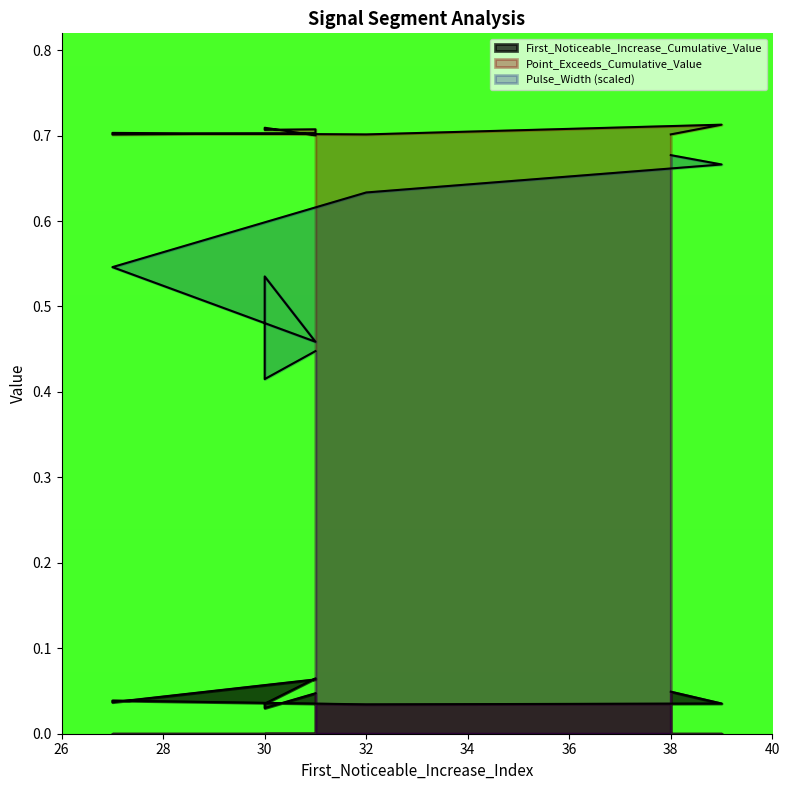

At which label does Point_Exceeds_Cumulative_Value reach its peak?

39